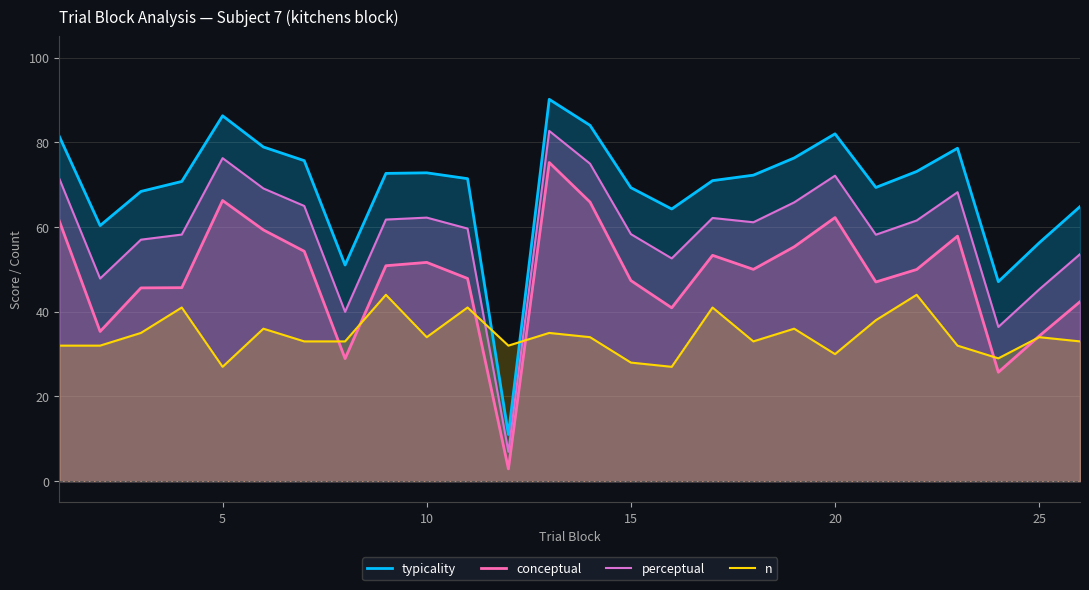

List the series in order of their peak value, highest first.

typicality, perceptual, conceptual, n